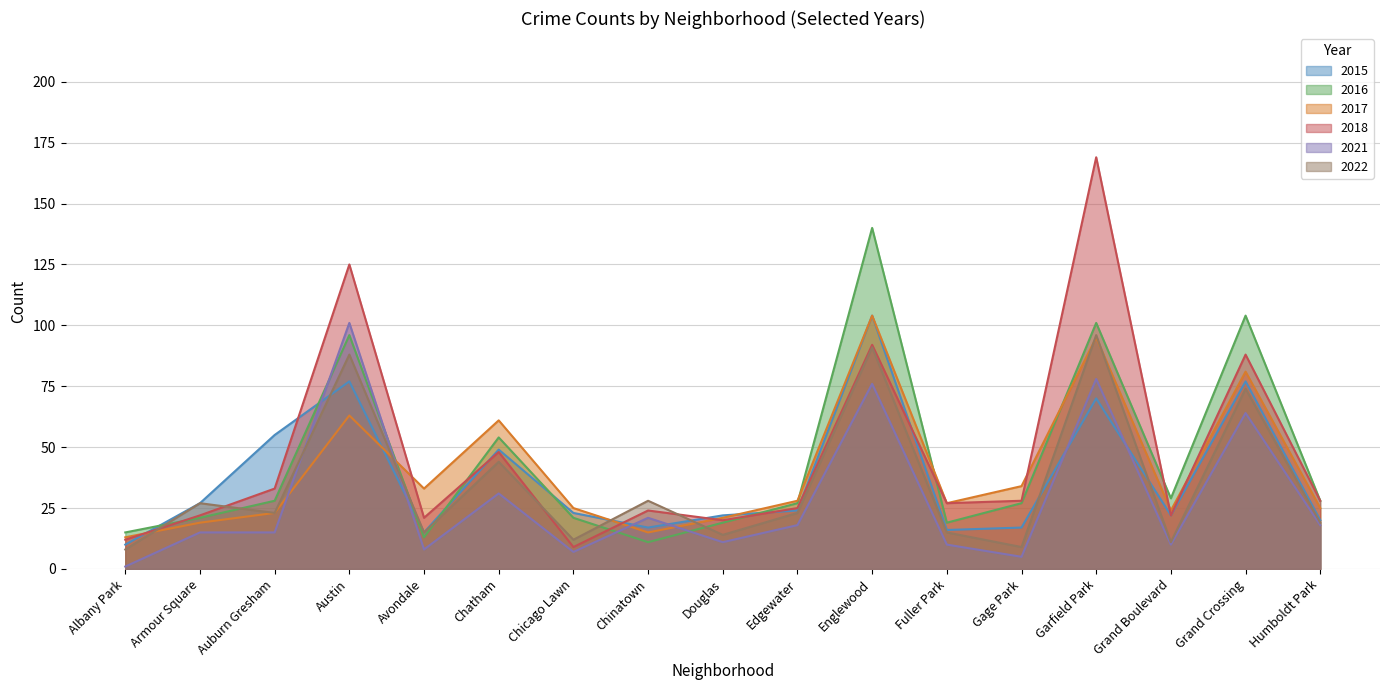

Rank the series at Gage Park from highest to lowest value.

2017, 2018, 2016, 2015, 2022, 2021